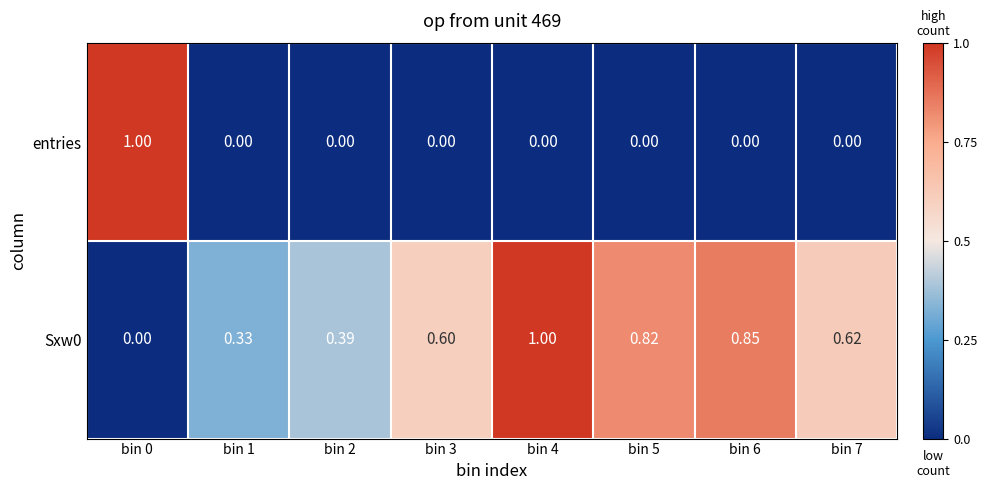

Which series changed the most between bin 0 and bin 6?

entries